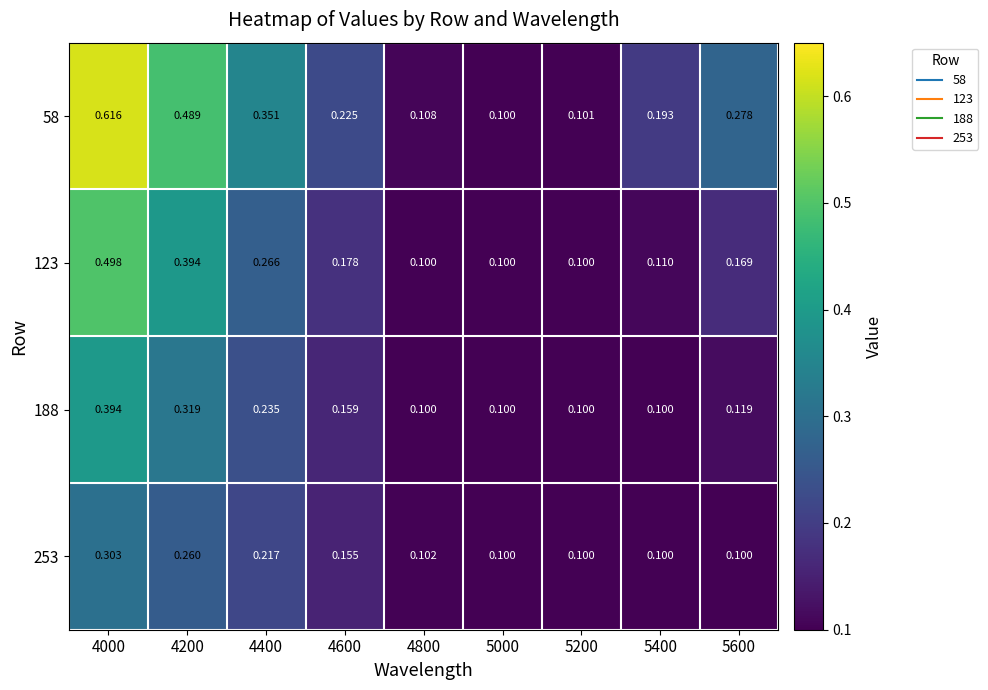

Which label corresponds to the smallest value in the chart?

5000